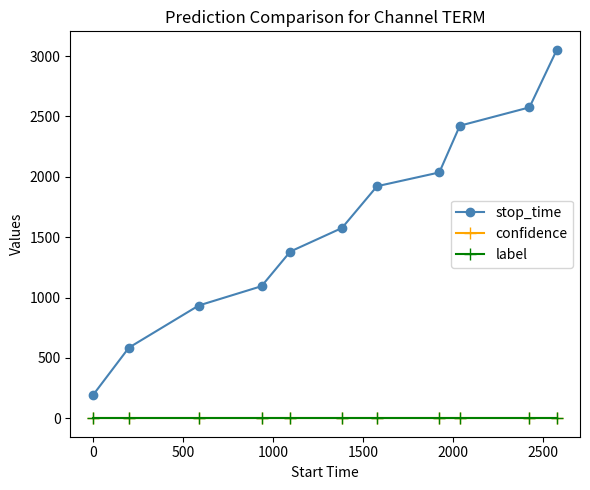

Which series has the largest total across all categories?

stop_time